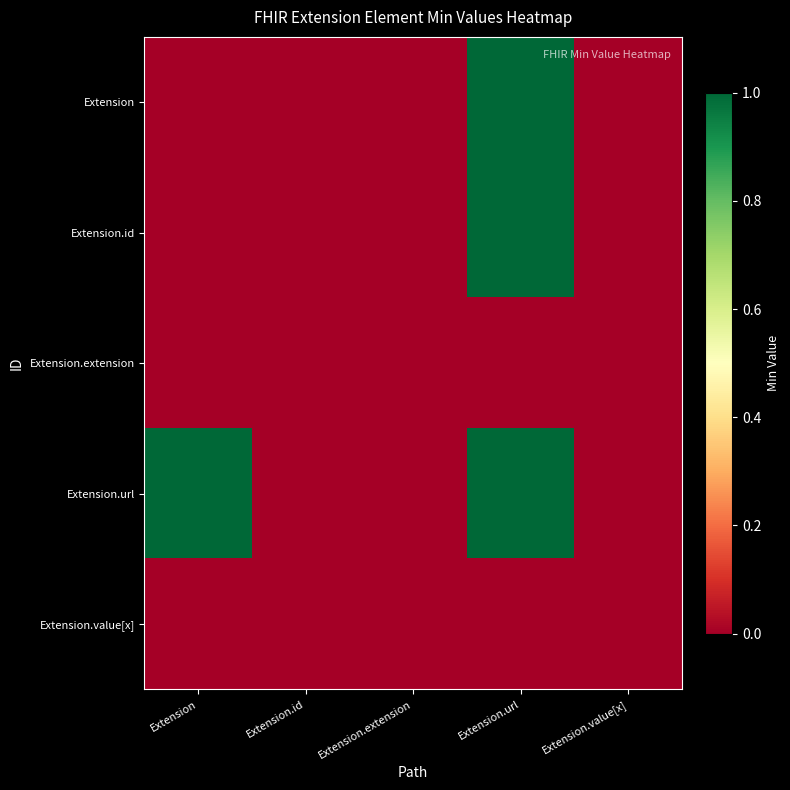

At how many categories does at least one series exceed 0?

2